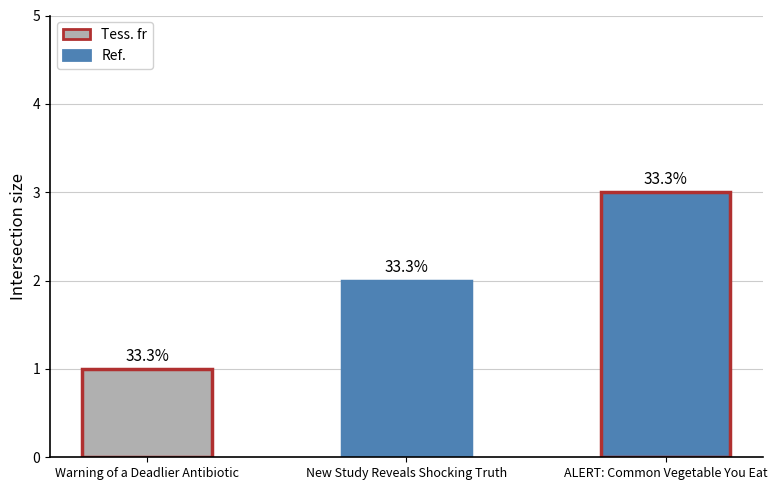

The chart shows a value of 2 at ALERT: Common Vegetable You Eat. True or false?

False